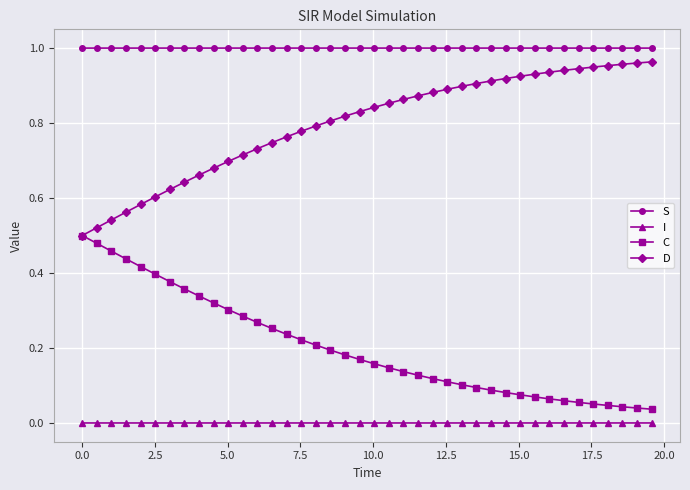

True or false: I and C cross at least once.

False